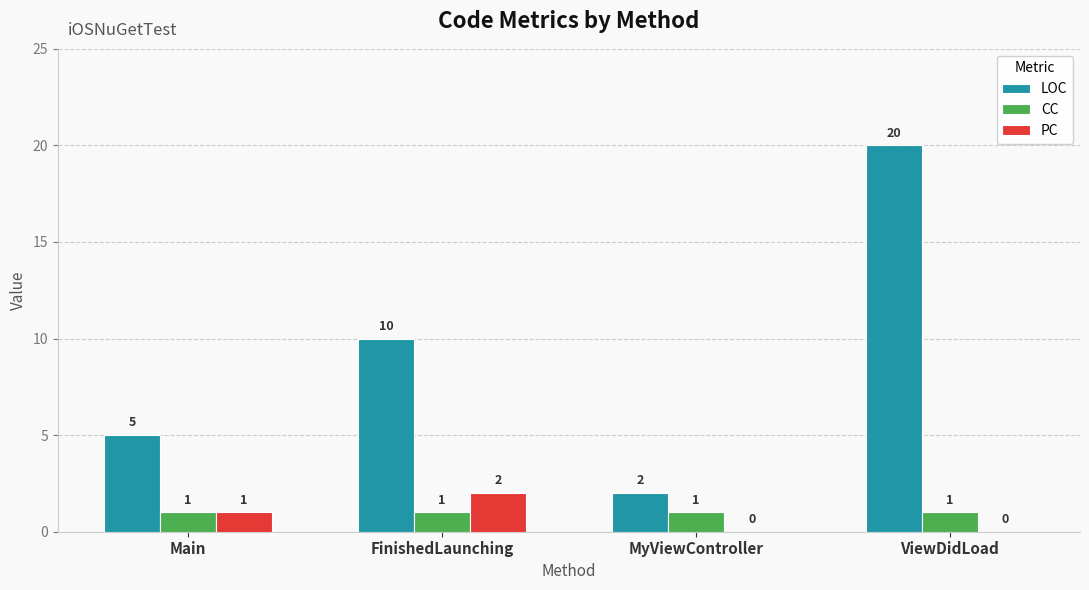

Which category has the highest value in the LOC series?

ViewDidLoad